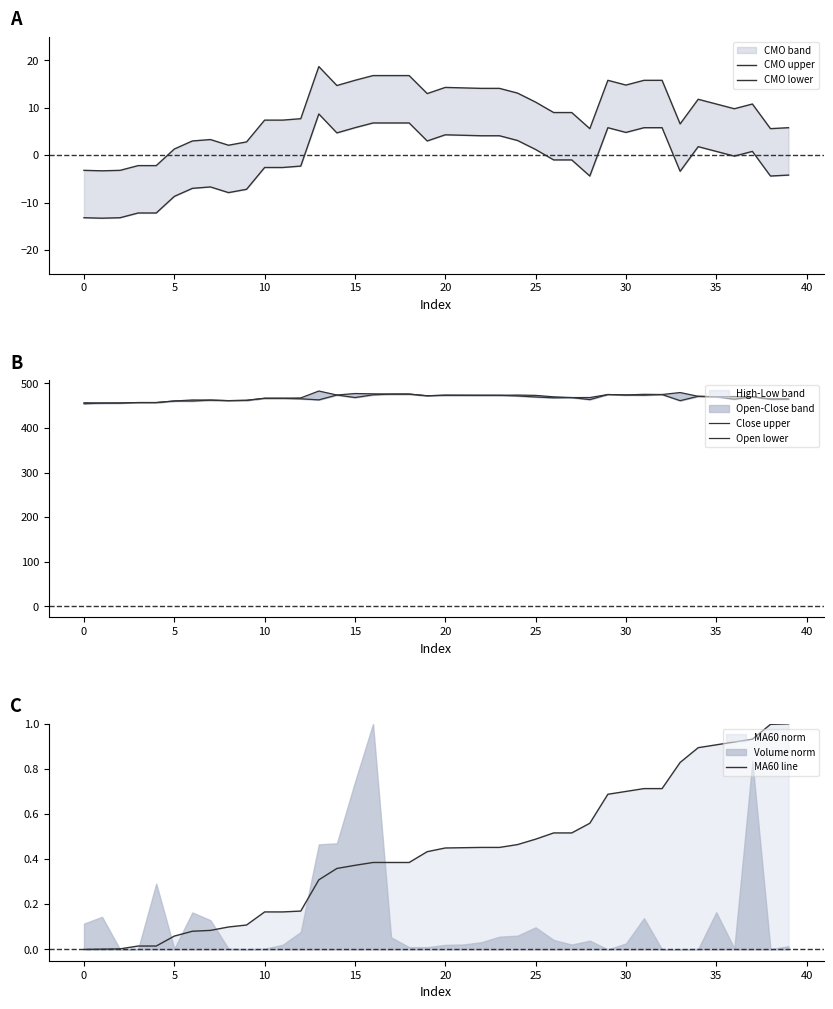

How many values in the Close upper series exceed 470?

18